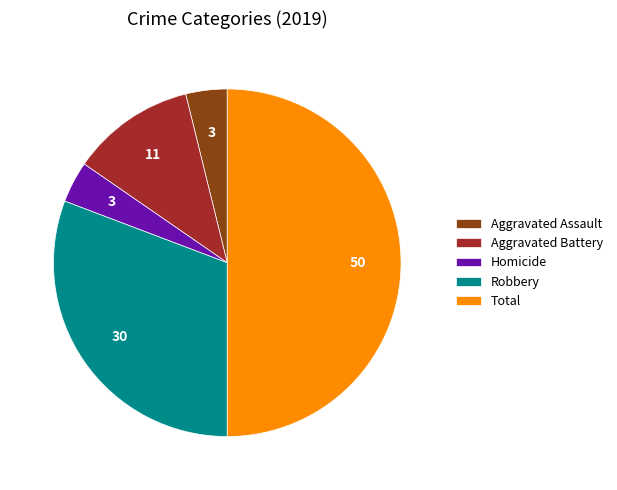

Combined, do Total and Aggravated Assault account for over 50%?

Yes